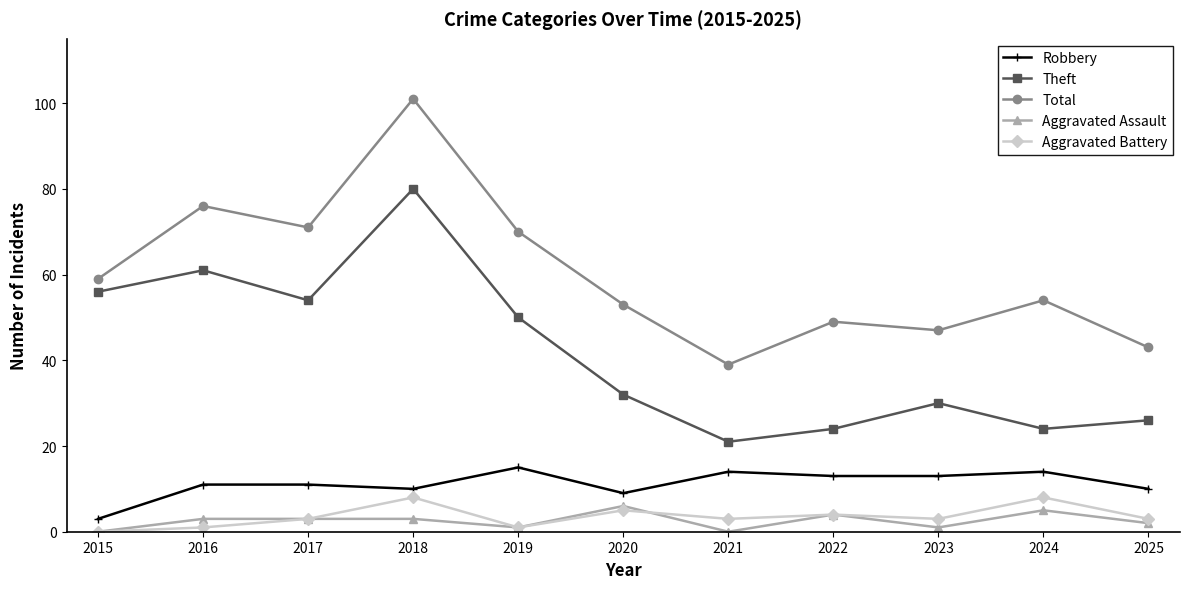

Read the Total value at 2024, to the nearest 10.

50